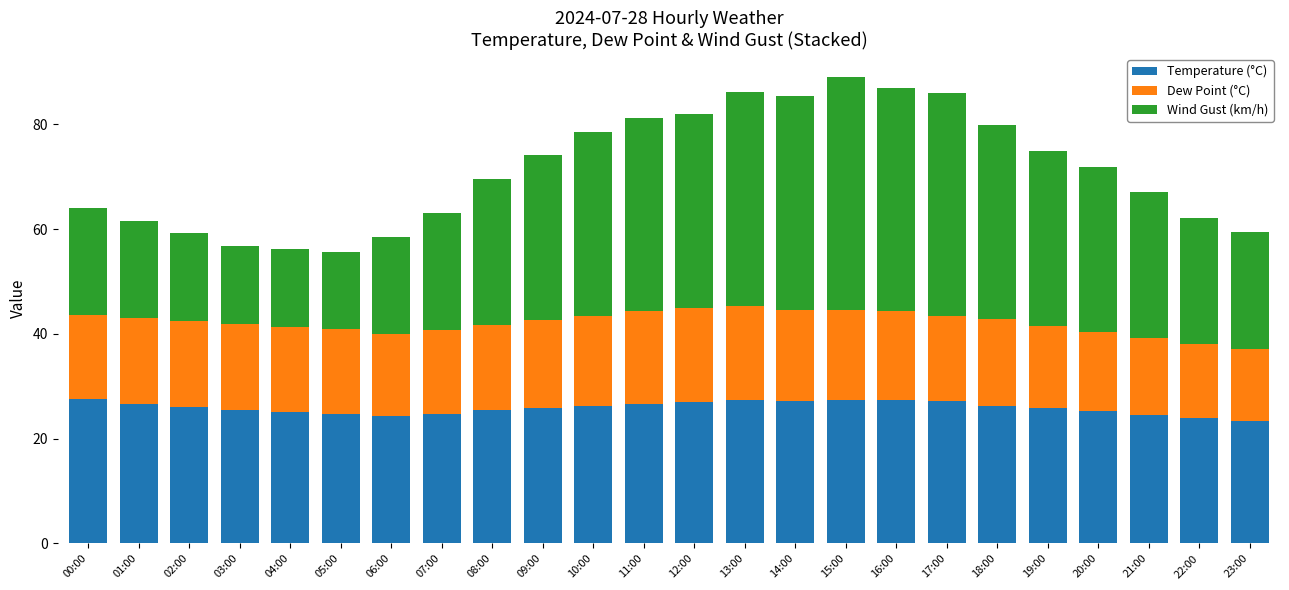

The value of Temperature (°C) at 14:00 is 48.0. True or false?

False